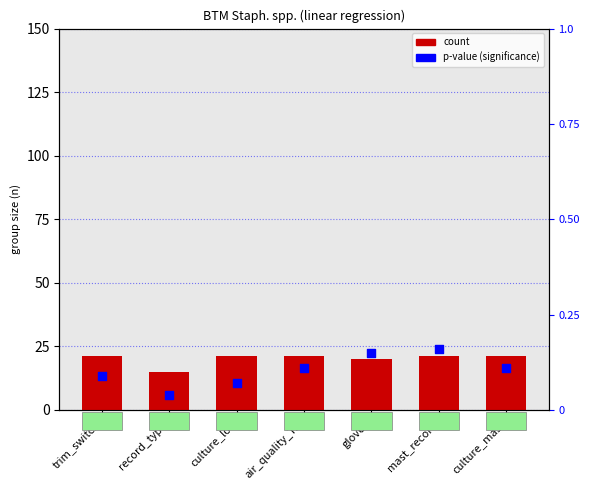

What are all the series names shown in the legend?

count, p-value